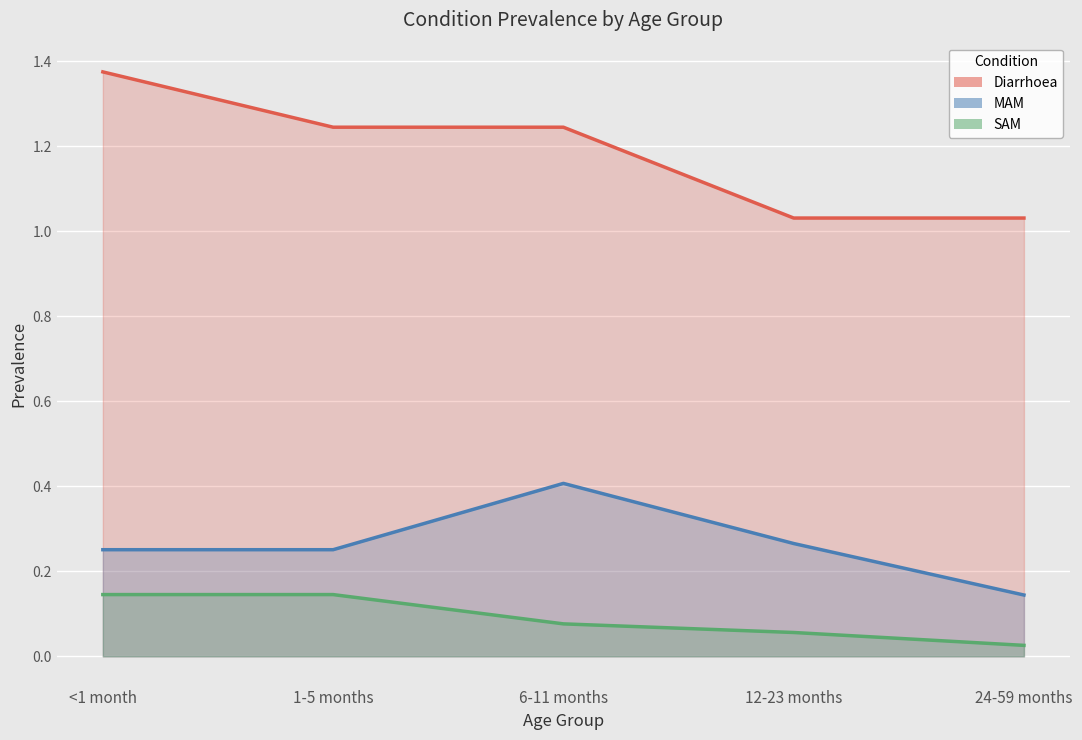

Where is MAM nearest to the value 0?

24-59 months